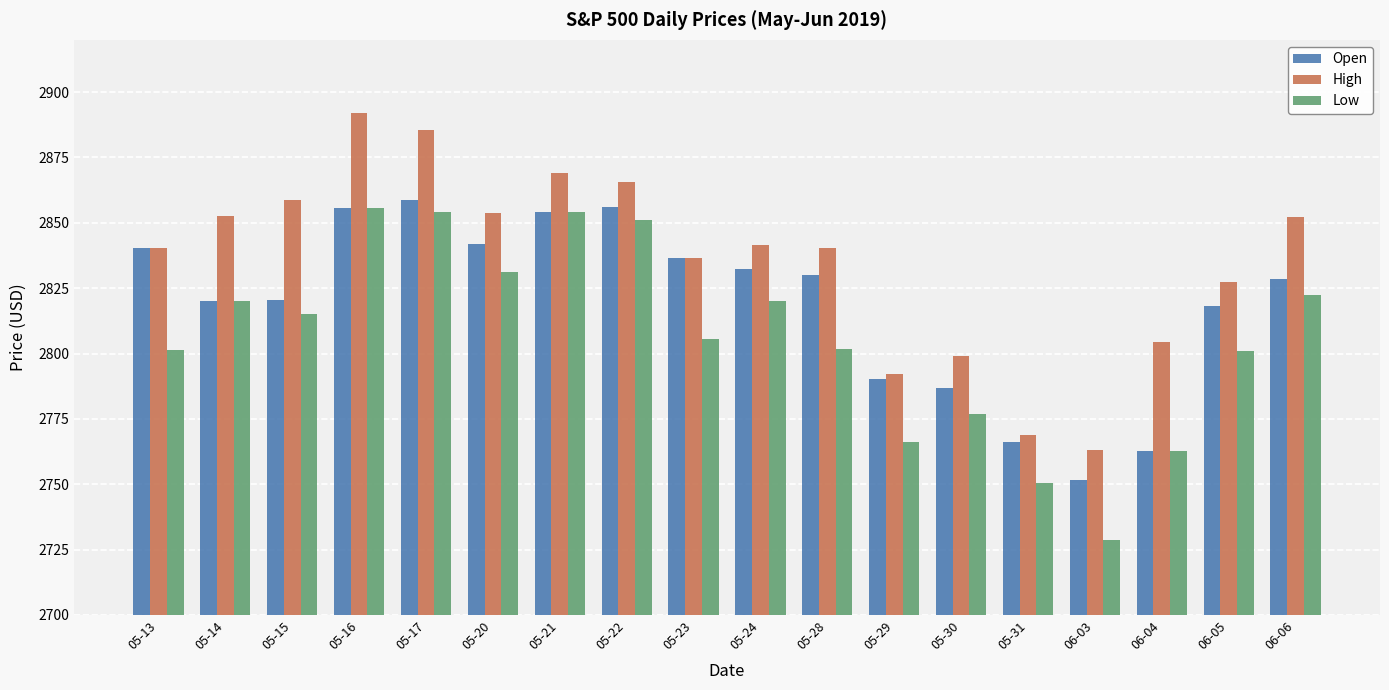

What position from the left is 05-24?

10